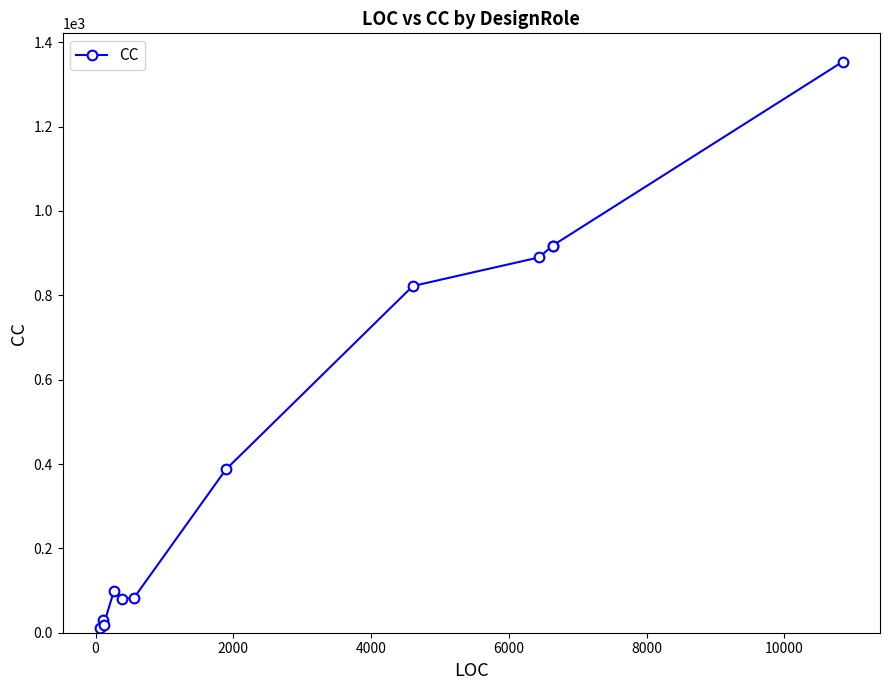

True or false: the data has more than 0 interior local peaks.

True